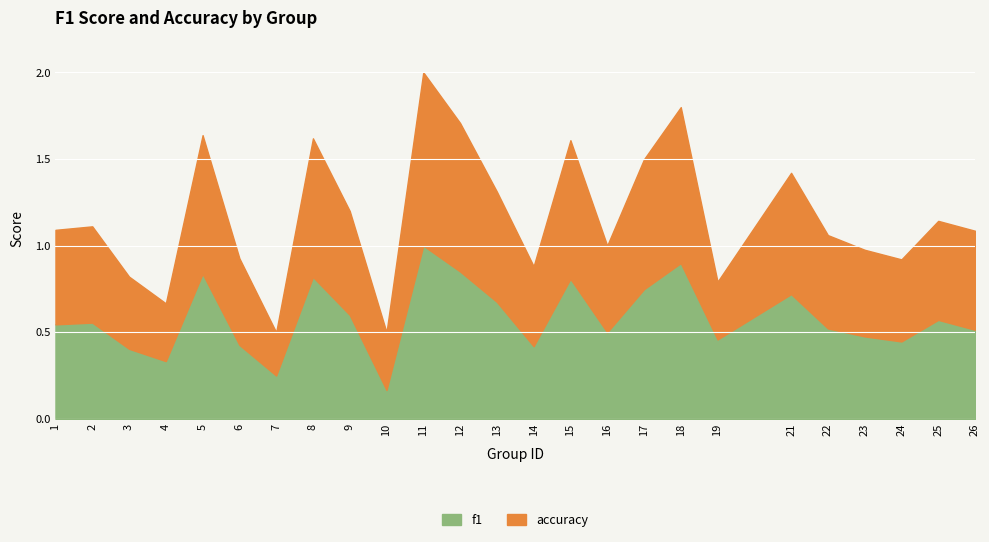

Reading right to left, extract all data points from this chart.

f1: 26=0.5	25=0.6	24=0.4	23=0.5	22=0.5	21=0.7	19=0.5	18=0.9	17=0.7	16=0.5	15=0.8	14=0.4	13=0.7	12=0.9	11=1.0	10=0.2	9=0.6	8=0.8	7=0.2	6=0.4	5=0.8	4=0.3	3=0.4	2=0.6	1=0.5
accuracy: 26=0.6	25=0.6	24=0.5	23=0.5	22=0.5	21=0.7	19=0.3	18=0.9	17=0.8	16=0.5	15=0.8	14=0.5	13=0.6	12=0.9	11=1.0	10=0.3	9=0.6	8=0.8	7=0.2	6=0.5	5=0.8	4=0.3	3=0.4	2=0.6	1=0.5